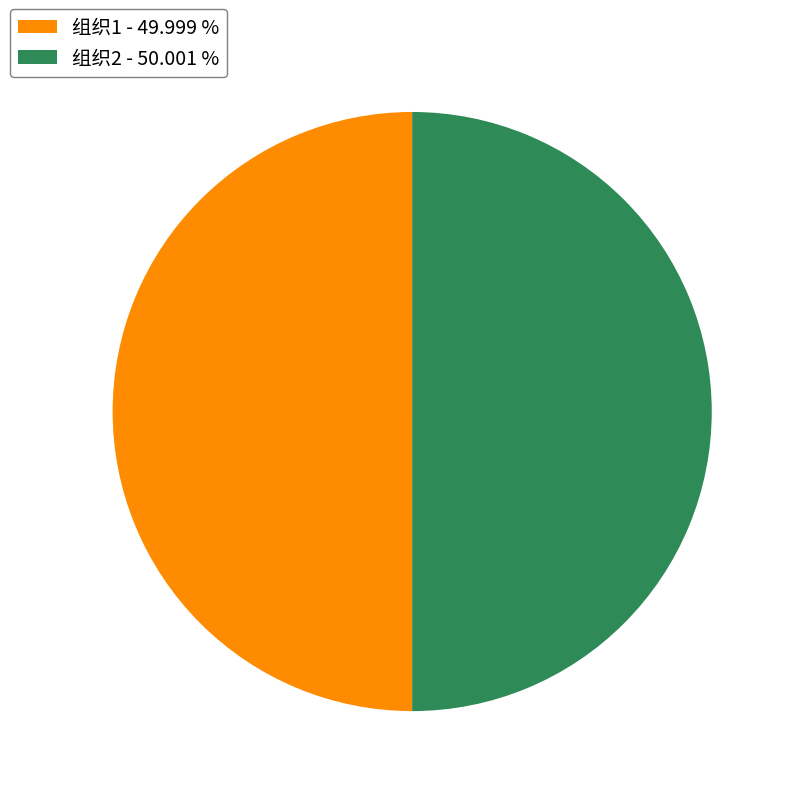

Approximately how many times larger is the value at 组织2 compared to 组织1?

1.0